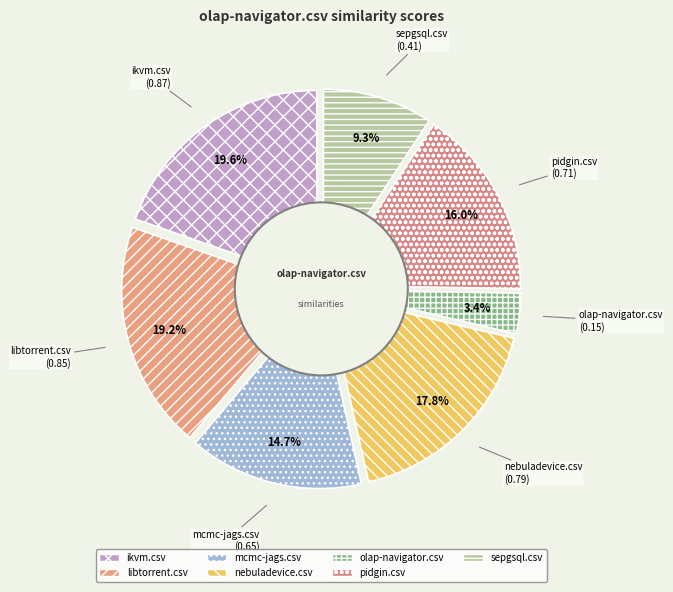

Is the sum of pidgin.csv and libtorrent.csv greater than half?

No